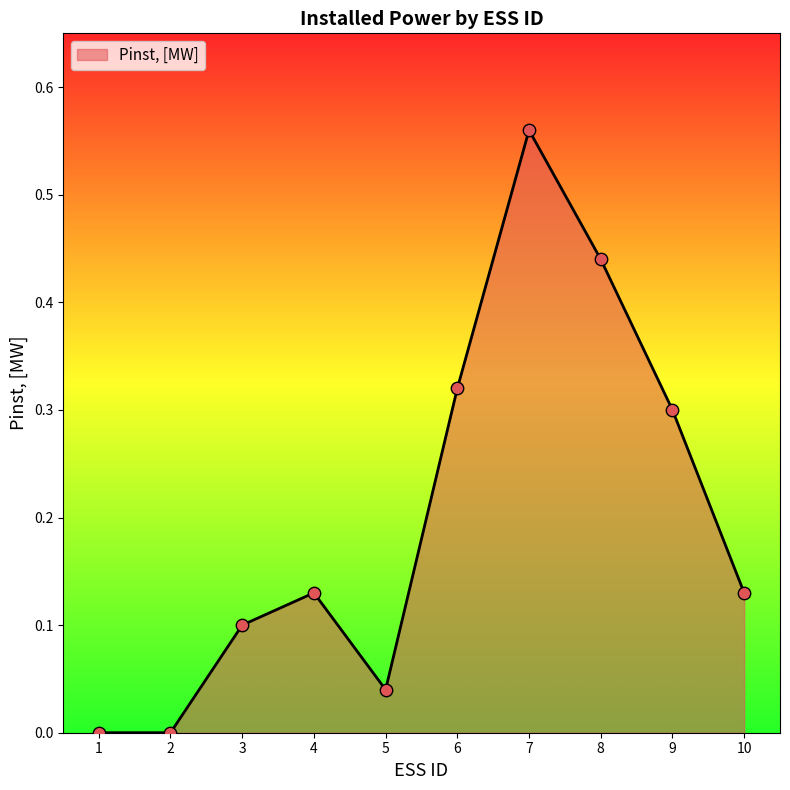

Between 3 and 9, which is larger?

9